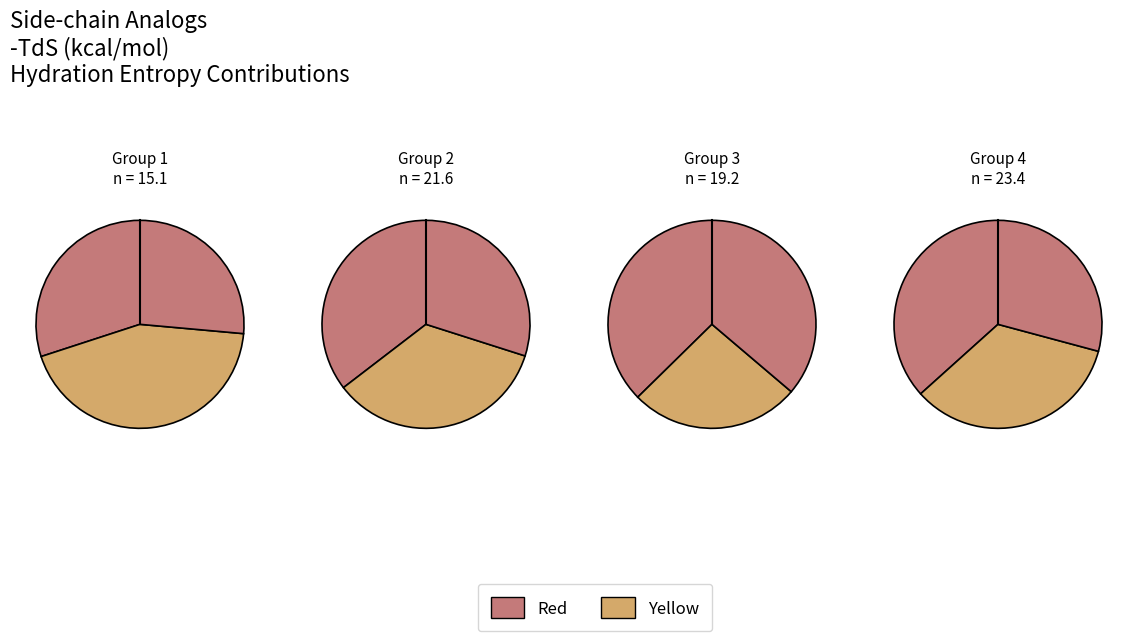

Count the number of slices in the pie.

12